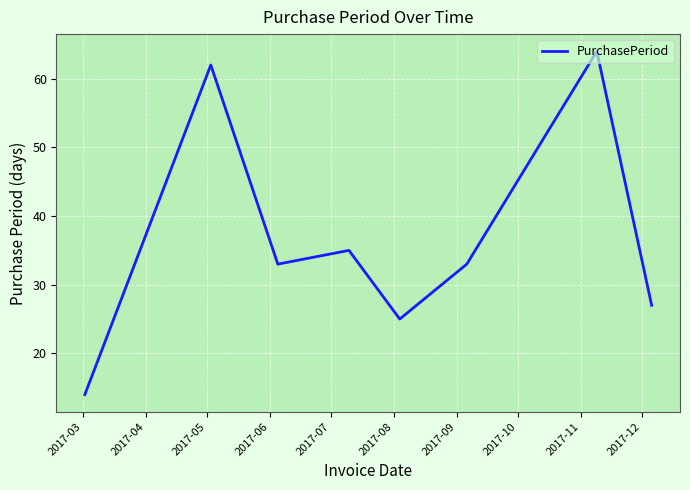

What is the sum of all values?

293